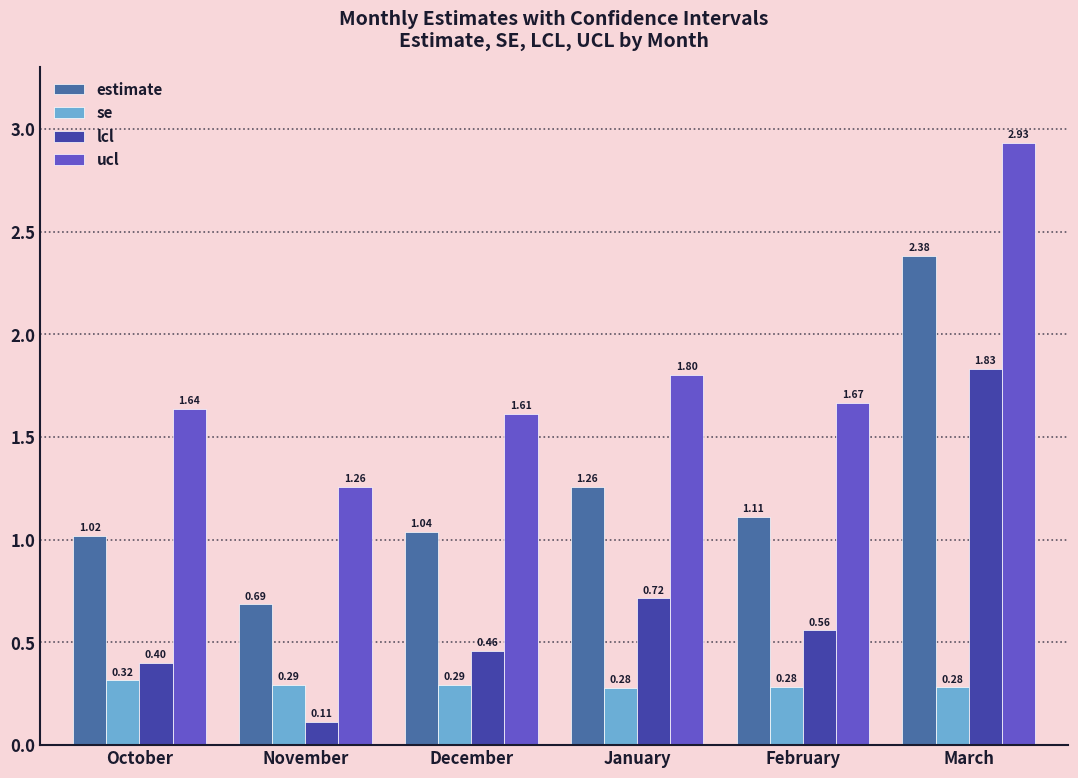

What is the total value across all series at March?

7.4